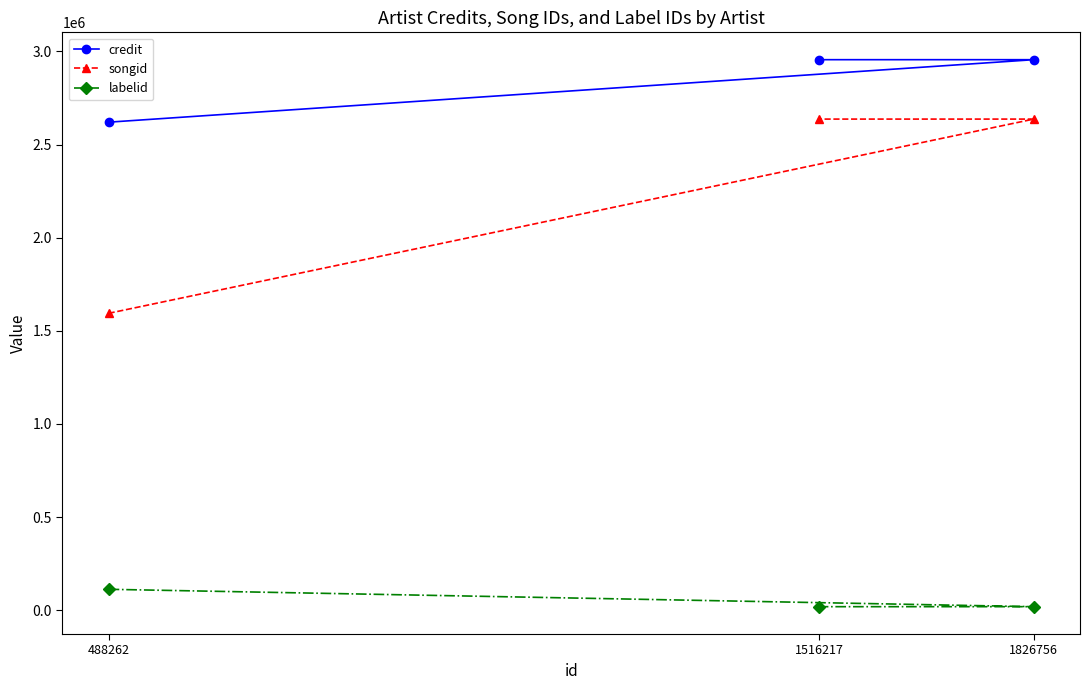

How many songid values are between 1593924 and 2636858?

3